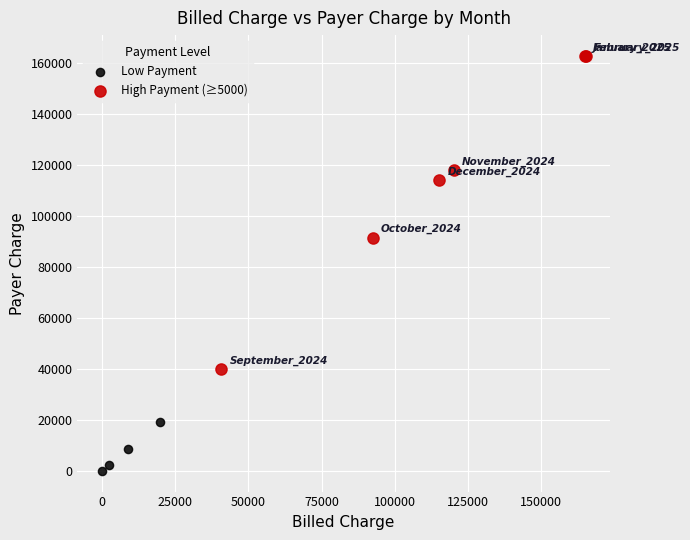

Which series has the widest spread of Y values?

High Payment (≥5000)